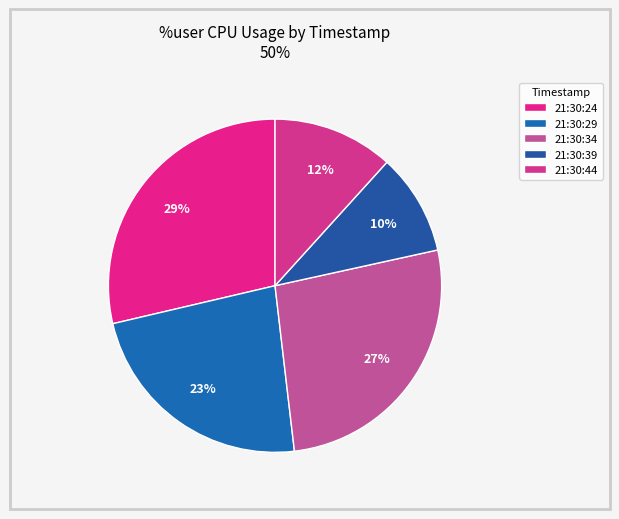

True or false: 21:30:44 accounts for 21% of the total.

False